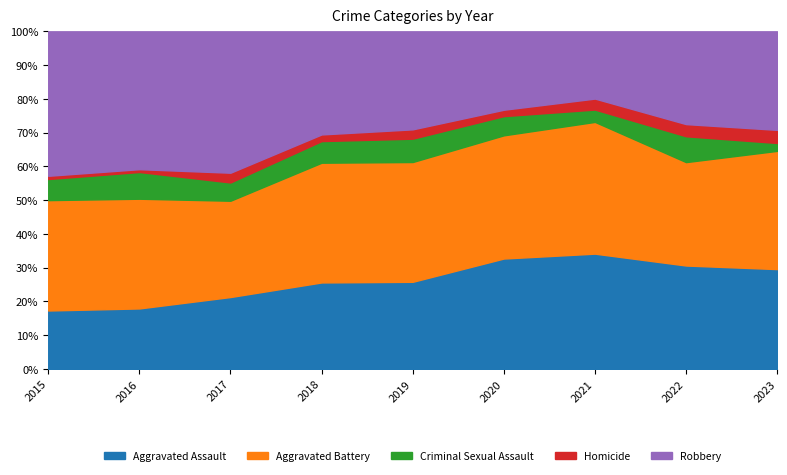

Where do Criminal Sexual Assault and Homicide first cross each other?

2022 and 2023